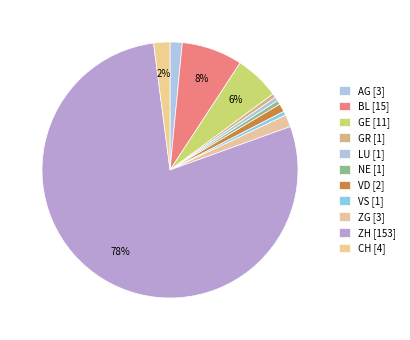

Count the number of slices in the pie.

11